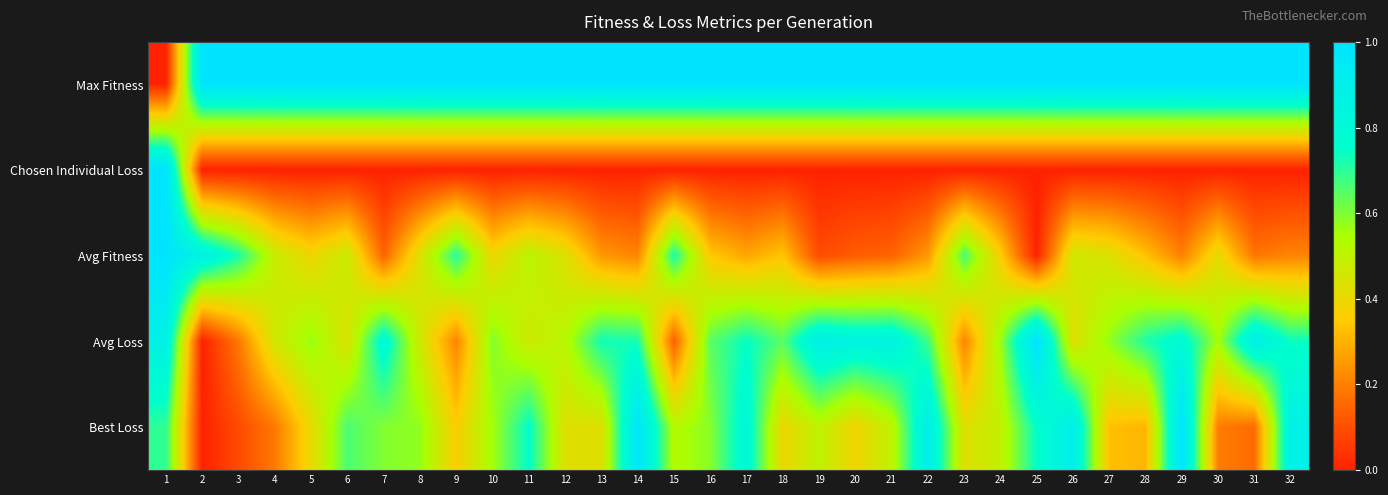

How many data points does each series have?

32